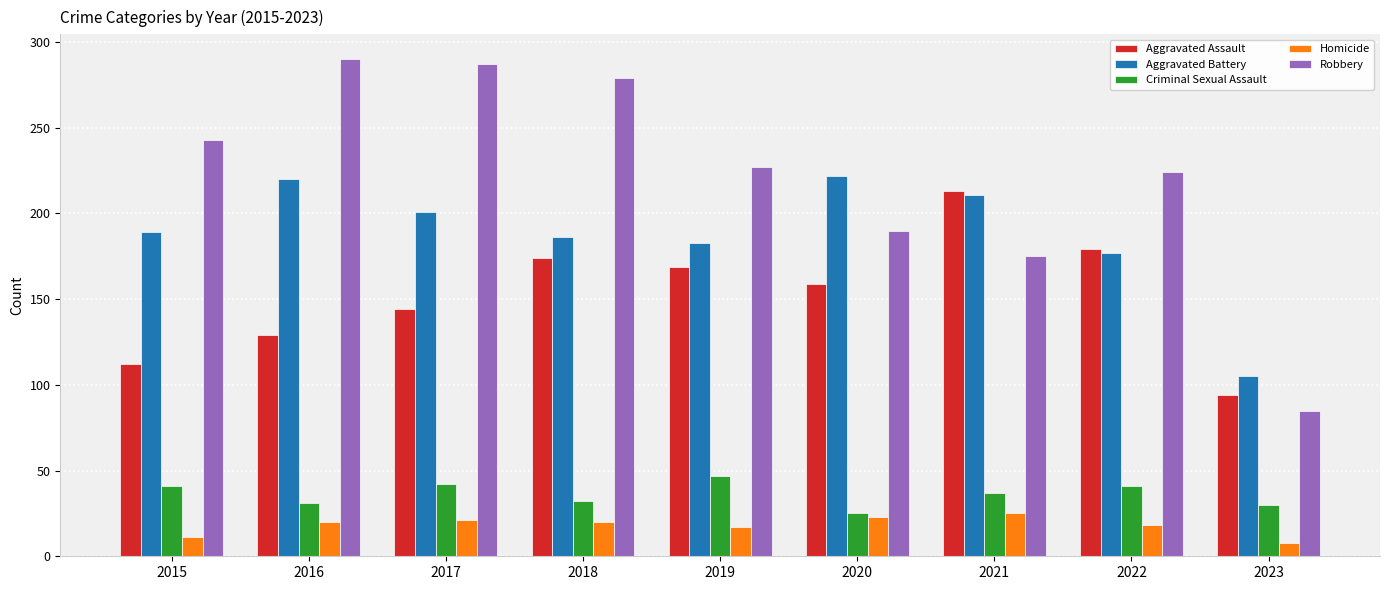

What is the sum of the Aggravated Battery values at 2022 and 2015?

366